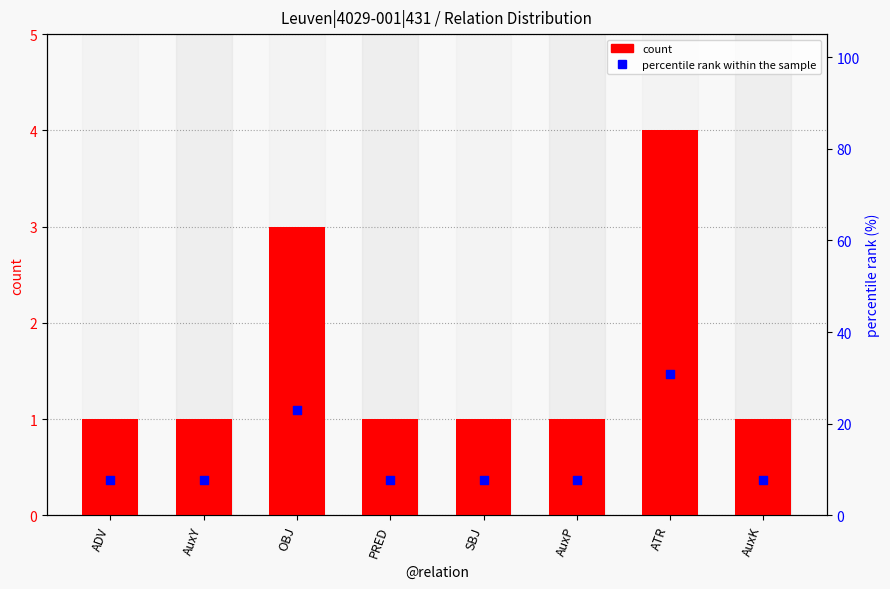

Which series reaches the maximum Y coordinate?

percentile rank within the sample